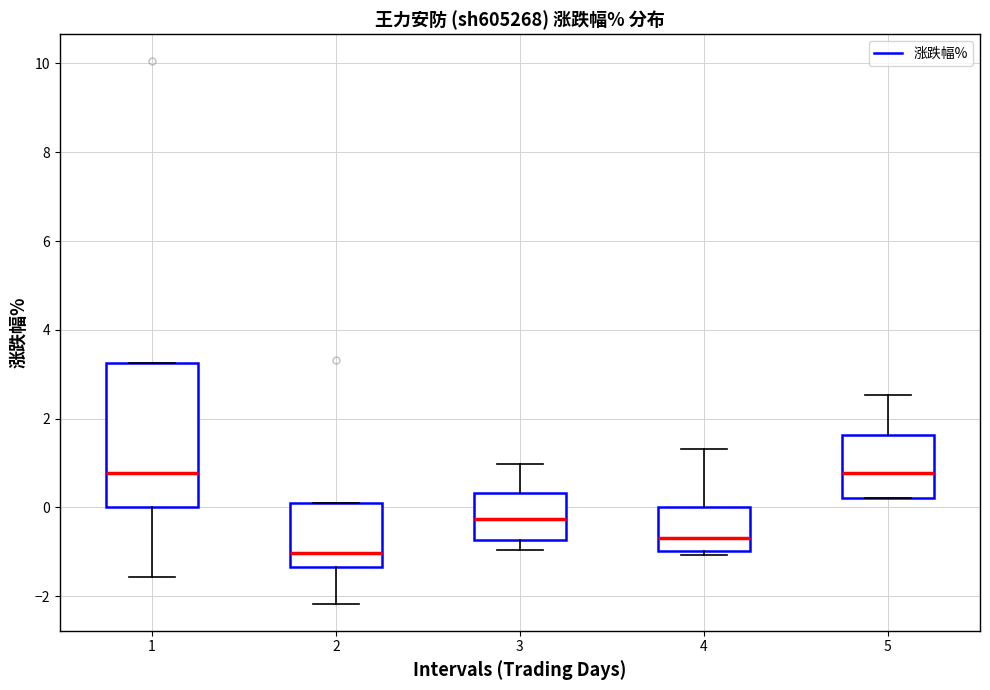

Where is the lower edge of the box at x = 5 on the y-axis? The values are not printed on the chart, so give them approximately, as read against the axis.

0.2